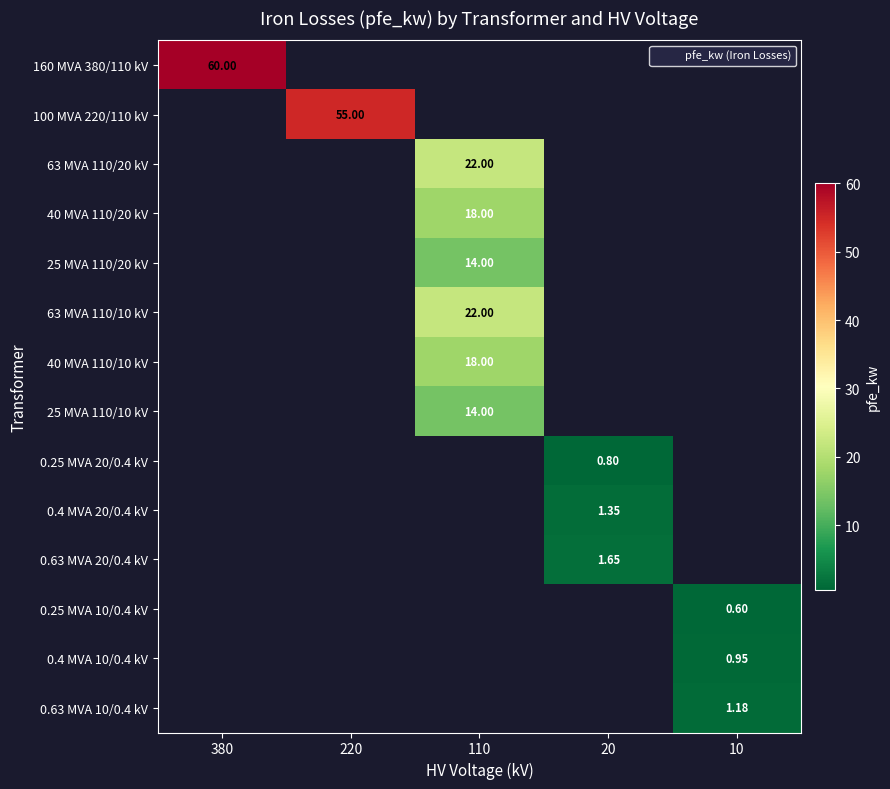

Is it true that 0.4 MVA 10/0.4 kV equals 0.9 at 10?

True